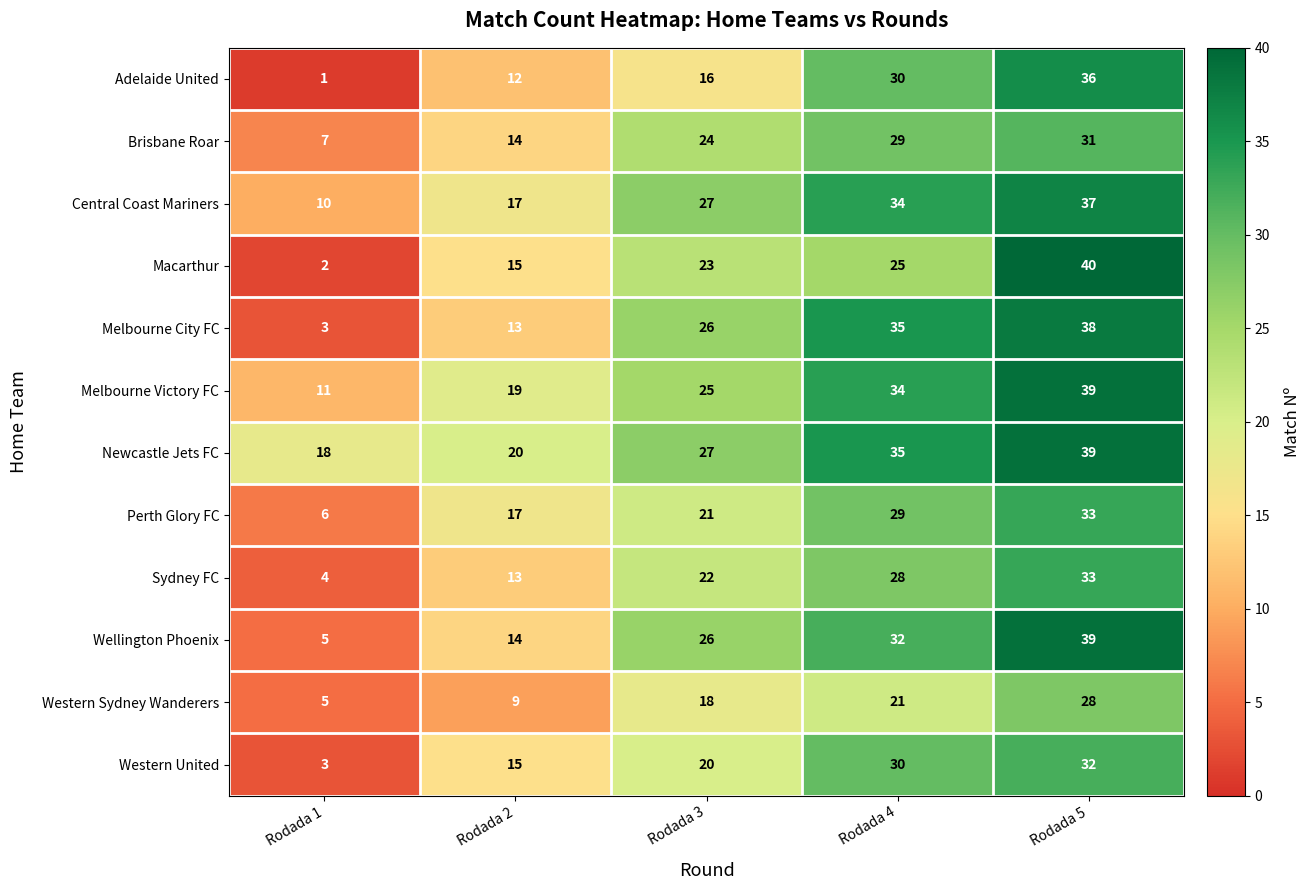

What is the difference between the maximum and second lowest values in the Western United series?

17